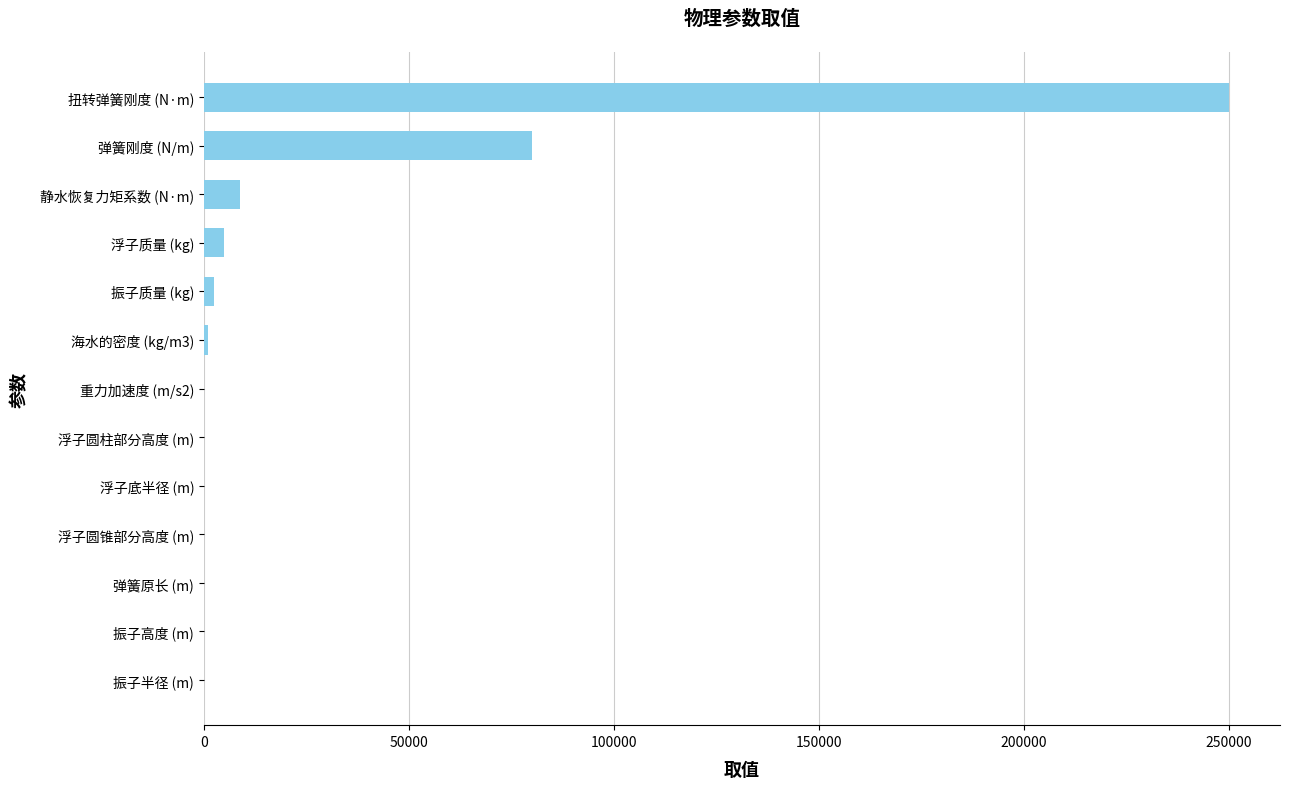

At which label is the value closest to 125000?

弹簧刚度 (N/m)